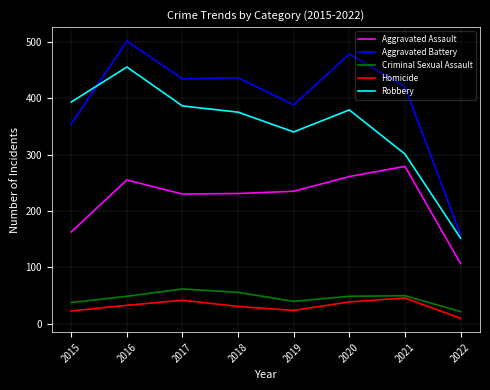

What is the spread (max minus min) of values at 2020?

439